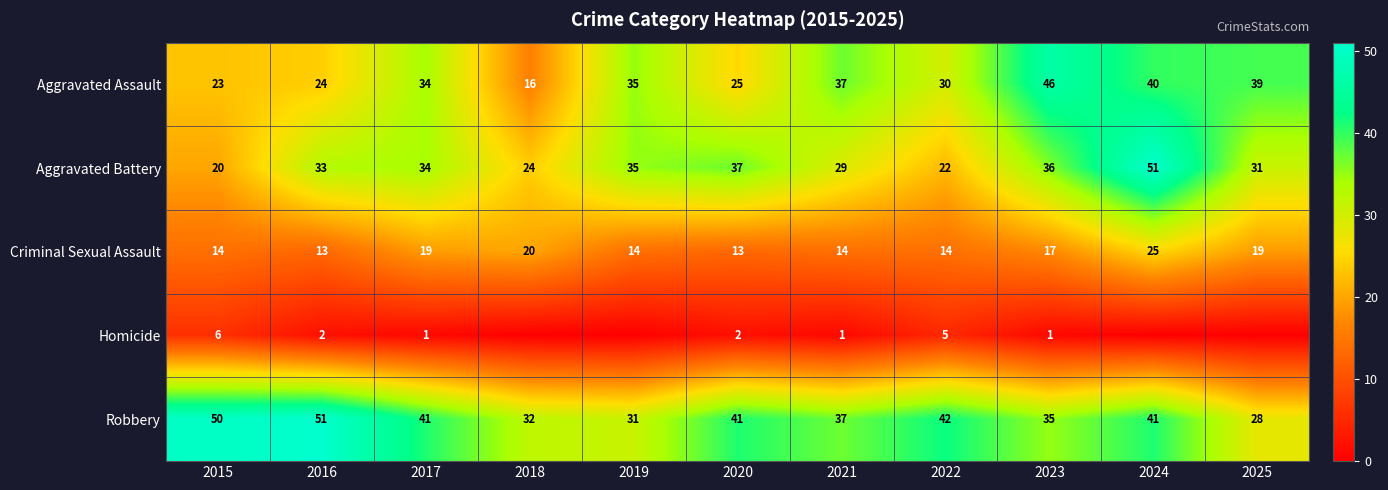

What is the total value across all series at 2023?

135